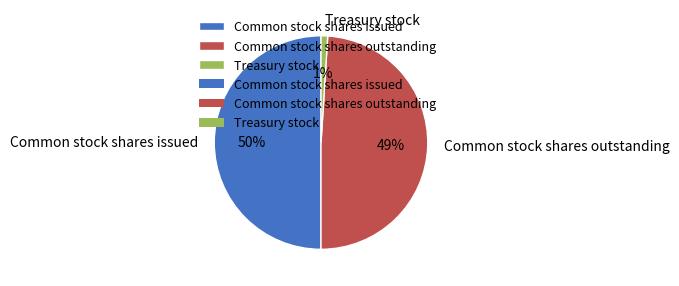

Count the number of slices in the pie.

3